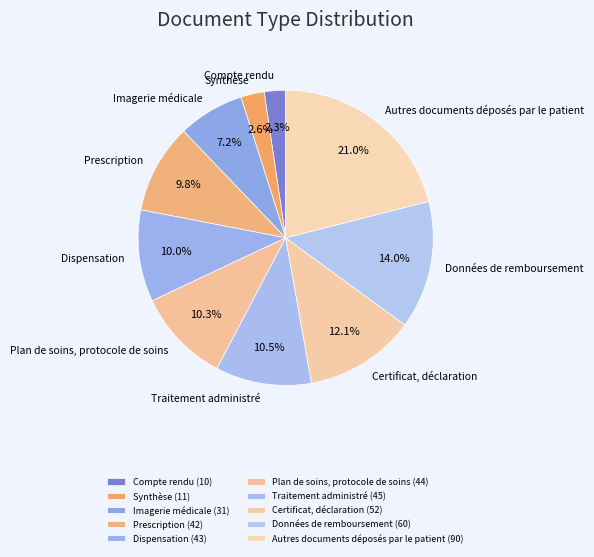

What is the smallest slice in the pie chart?

Compte rendu